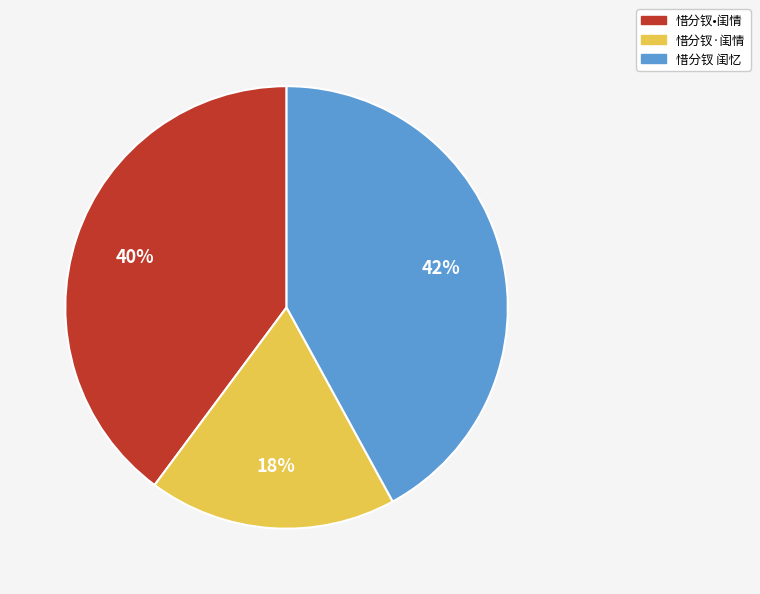

What percentage is the 惜分钗 闺忆 slice, to the nearest percent?

42%